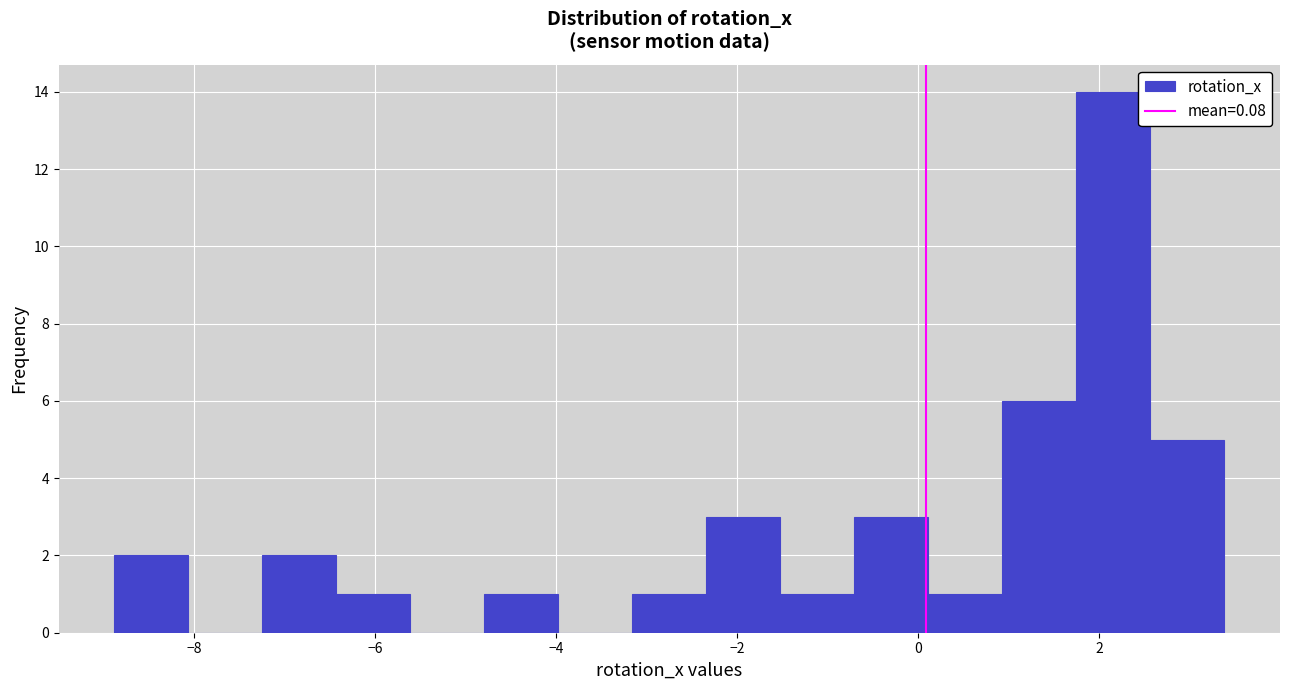

Reading left to right, transcribe this chart: for each bar, give the range it covers on the x-axis and its height. Neither the bar edges nor the heights are printed on the chart, so give them approximately, as read against the axes.

-8.8 to -8.0: 2
-8.0 to -7.2: 0
-7.2 to -6.4: 2
-6.4 to -5.6: 1
-5.6 to -4.8: 0
-4.8 to -4.0: 1
-4.0 to -3.2: 0
-3.2 to -2.4: 1
-2.4 to -1.6: 3
-1.6 to -0.8: 1
-0.8 to 0.2: 3
0.2 to 1.0: 1
1.0 to 1.8: 6
1.8 to 2.6: 14
2.6 to 3.4: 5